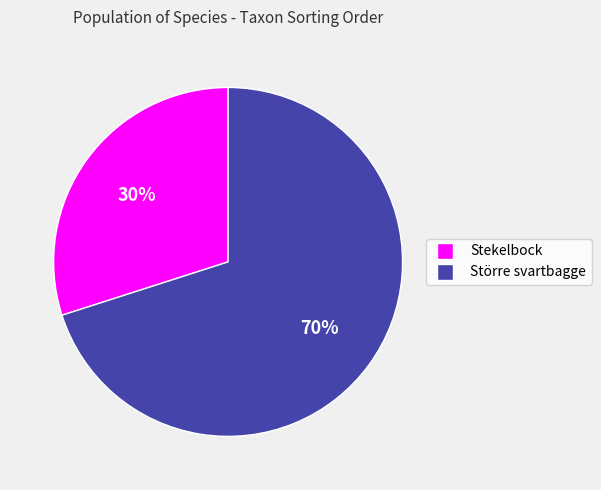

What is the smallest slice in the pie chart?

Stekelbock